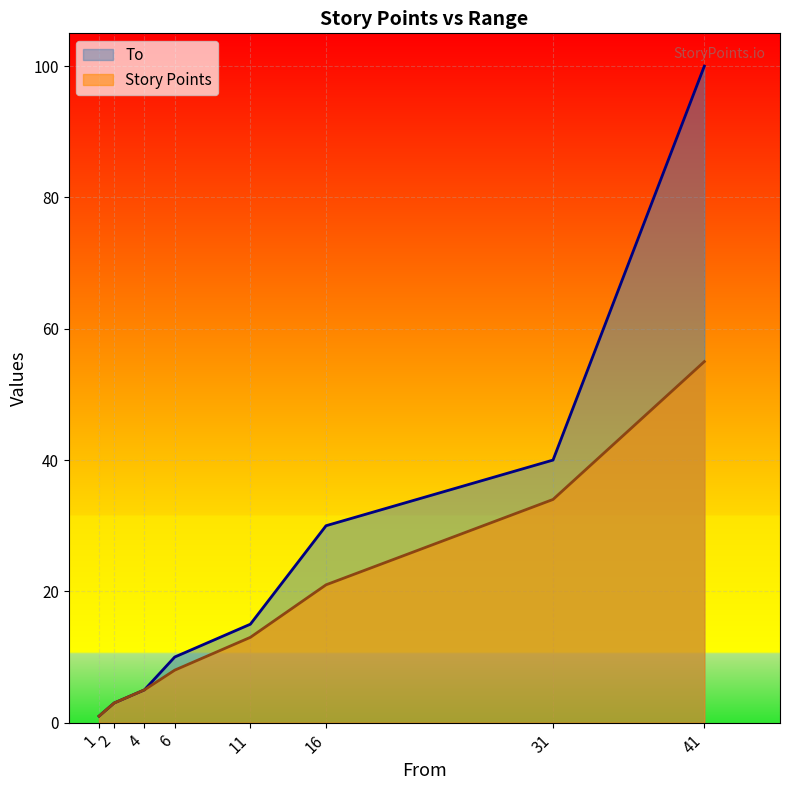

Is it true that Story Points equals 13 at 11?

True